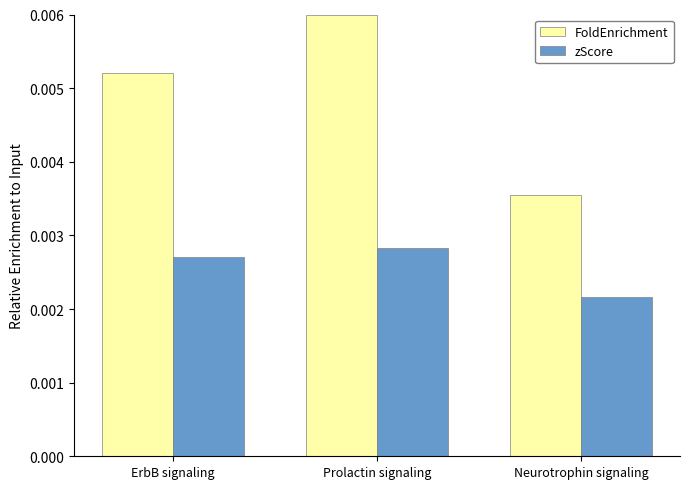

At which label does FoldEnrichment reach its peak?

Prolactin signaling